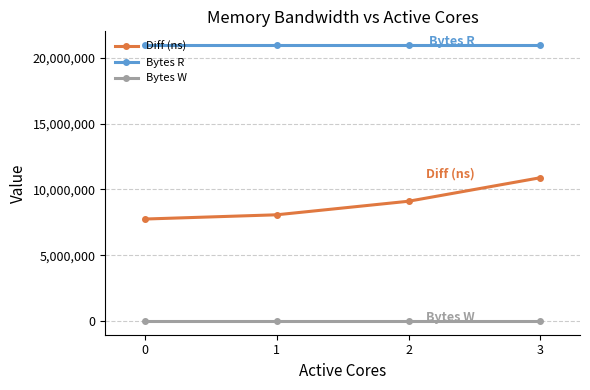

At 3, list the series in order from largest to smallest.

Bytes R, Diff (ns), Bytes W